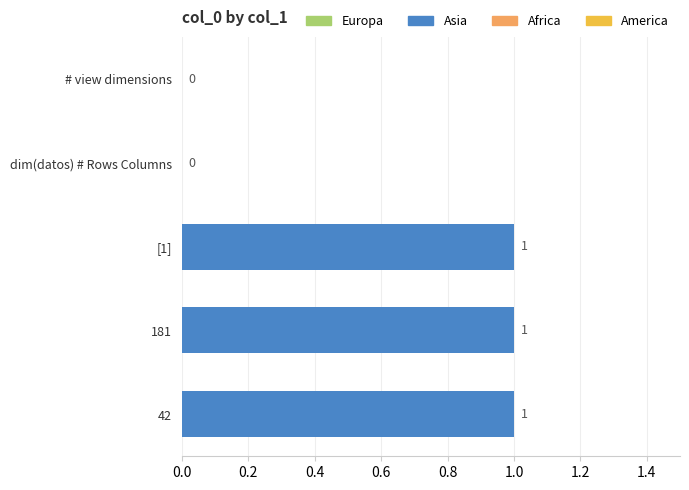

Reading top to bottom, what are all the values shown in this chart?

# view dimensions=0	dim(datos) # Rows Columns=0	[1]=1	181=1	42=1